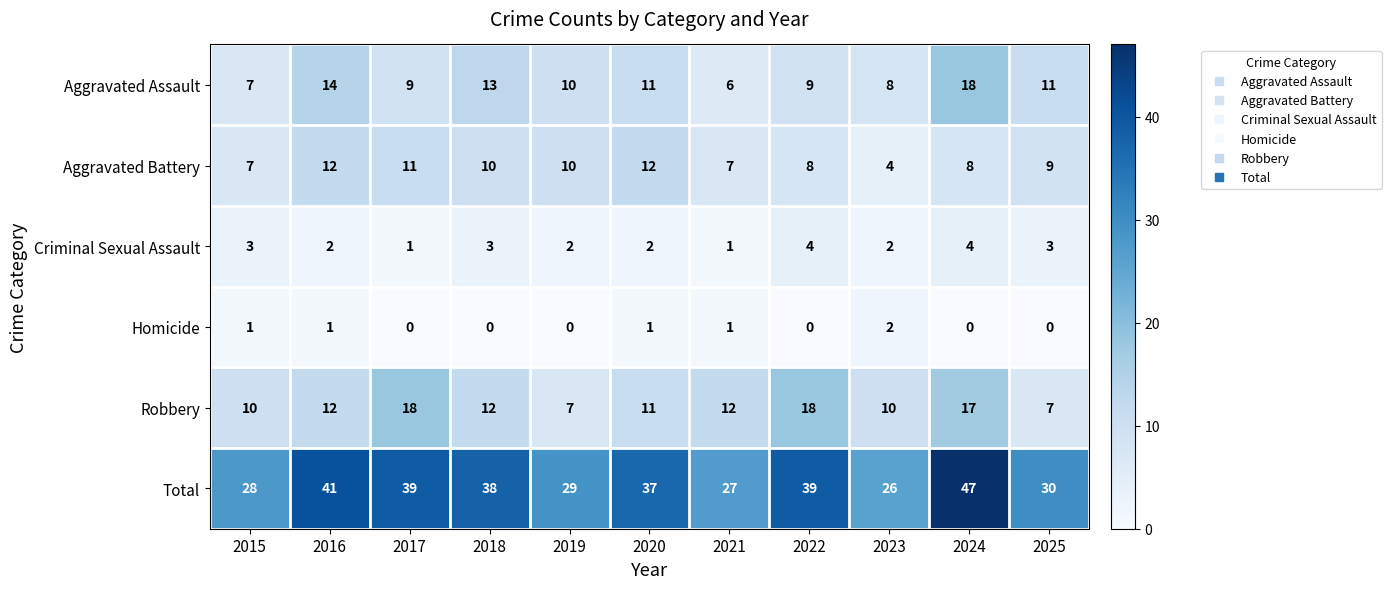

Which series has the largest total across all categories?

Total